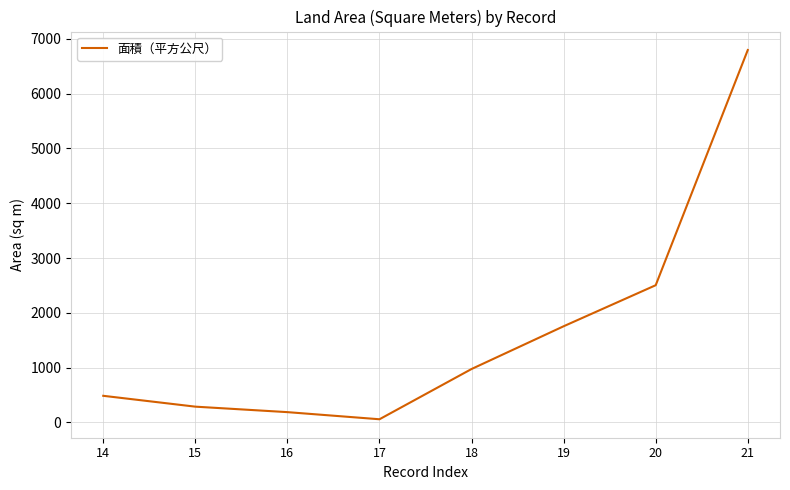

The value at 16 is 189. True or false?

True